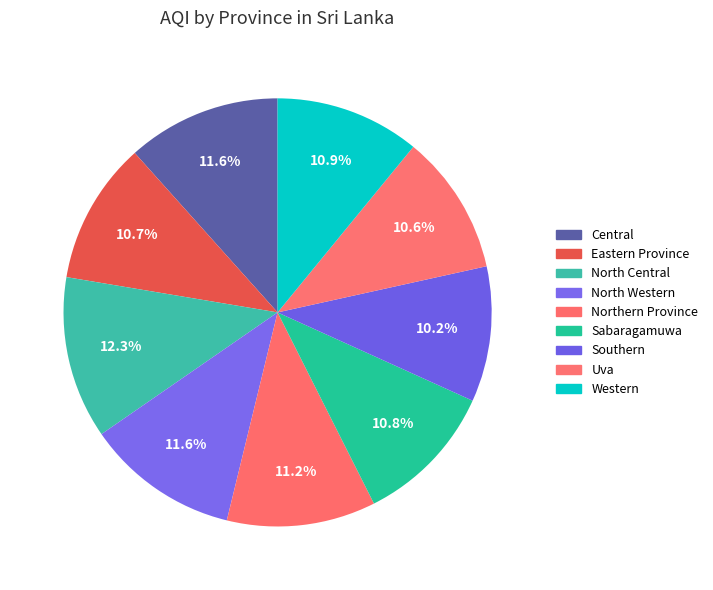

To the nearest percent, what is the difference between the largest and smallest slice percentages?

2%